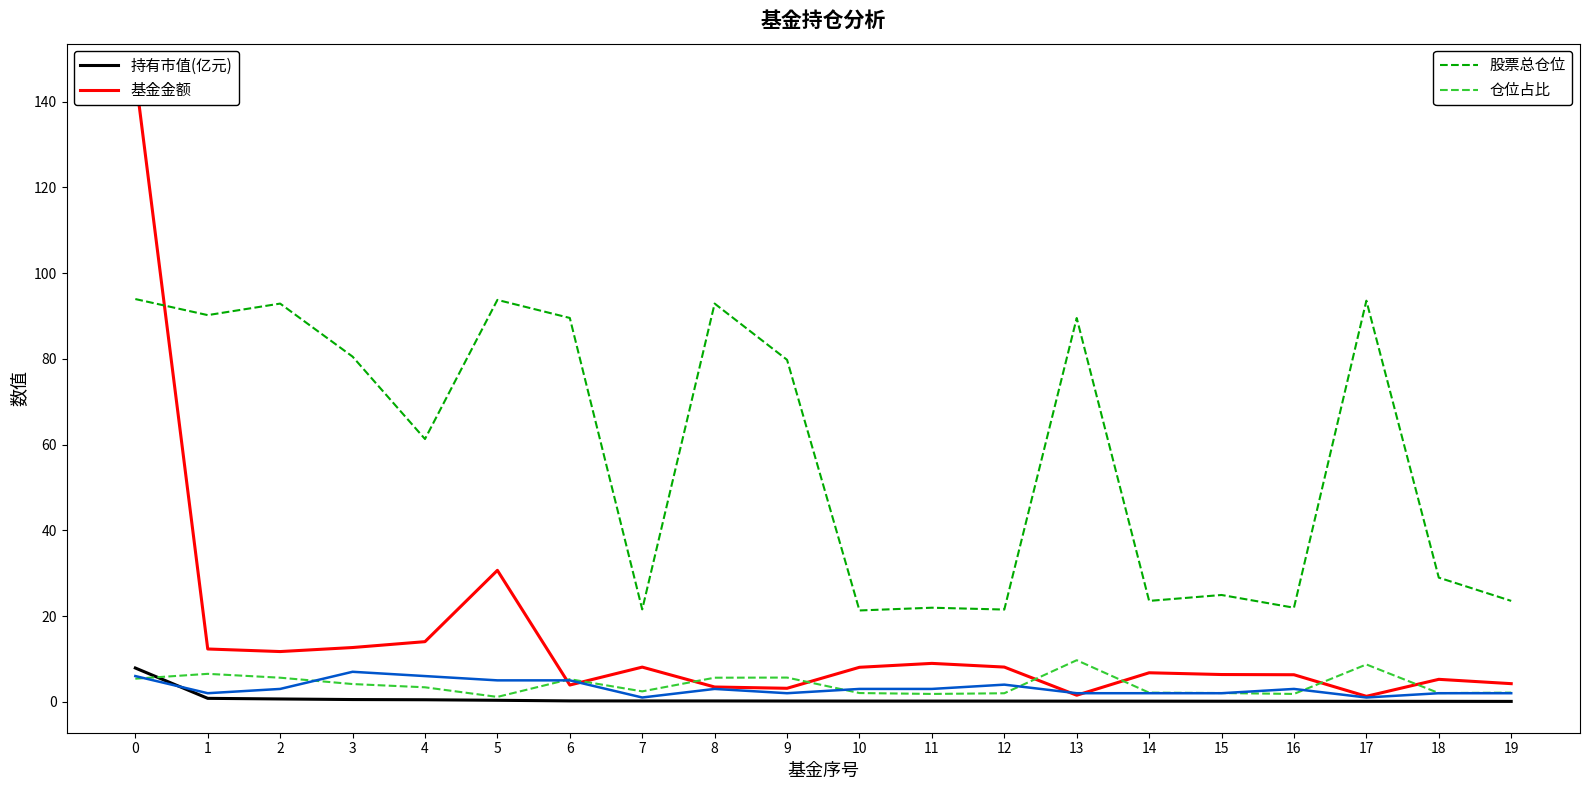

What is the spread (max minus min) of values at 0?

140.9